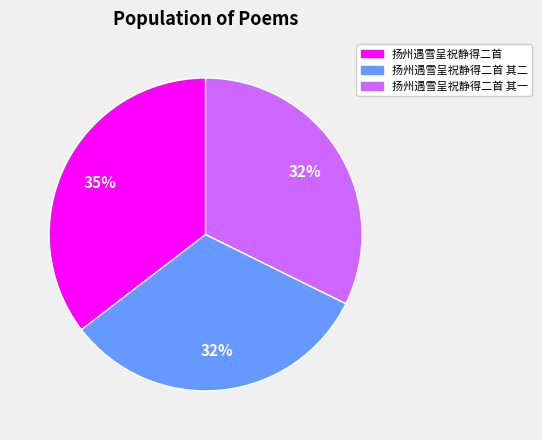

What is the largest slice in the pie chart?

扬州遇雪呈祝静得二首